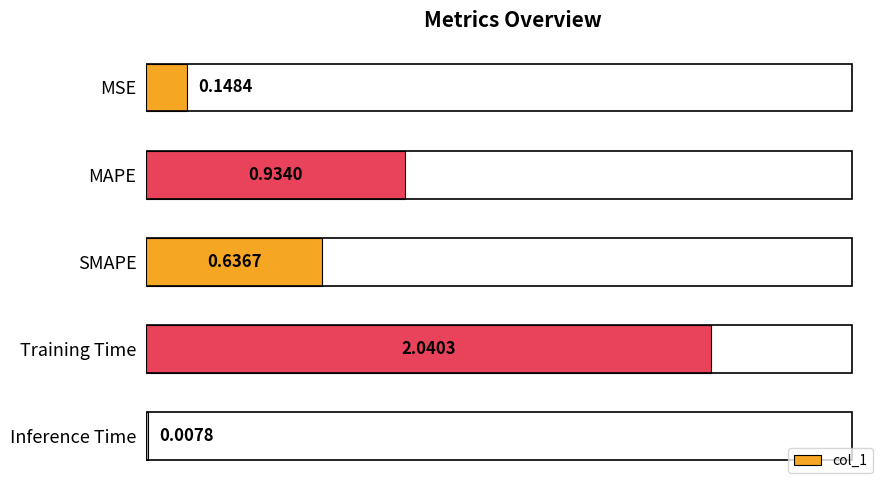

What is the sum of all values?

3.8